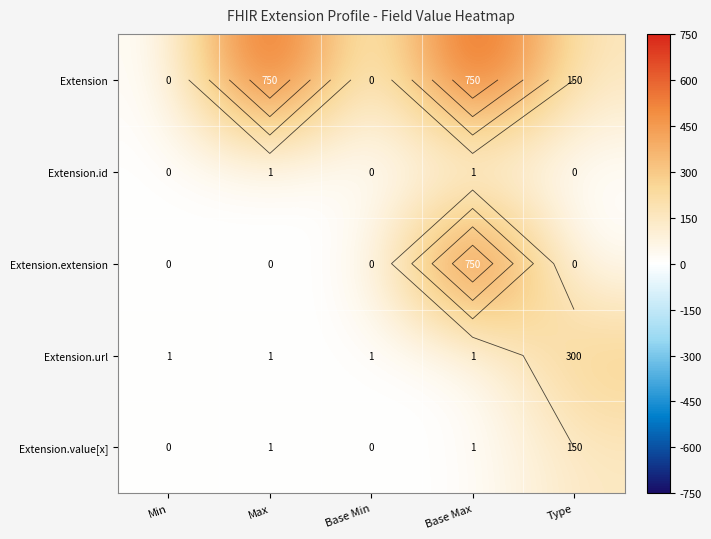

Rank the series by their maximum value, from highest to lowest.

Extension, Extension.extension, Extension.url, Extension.value[x], Extension.id